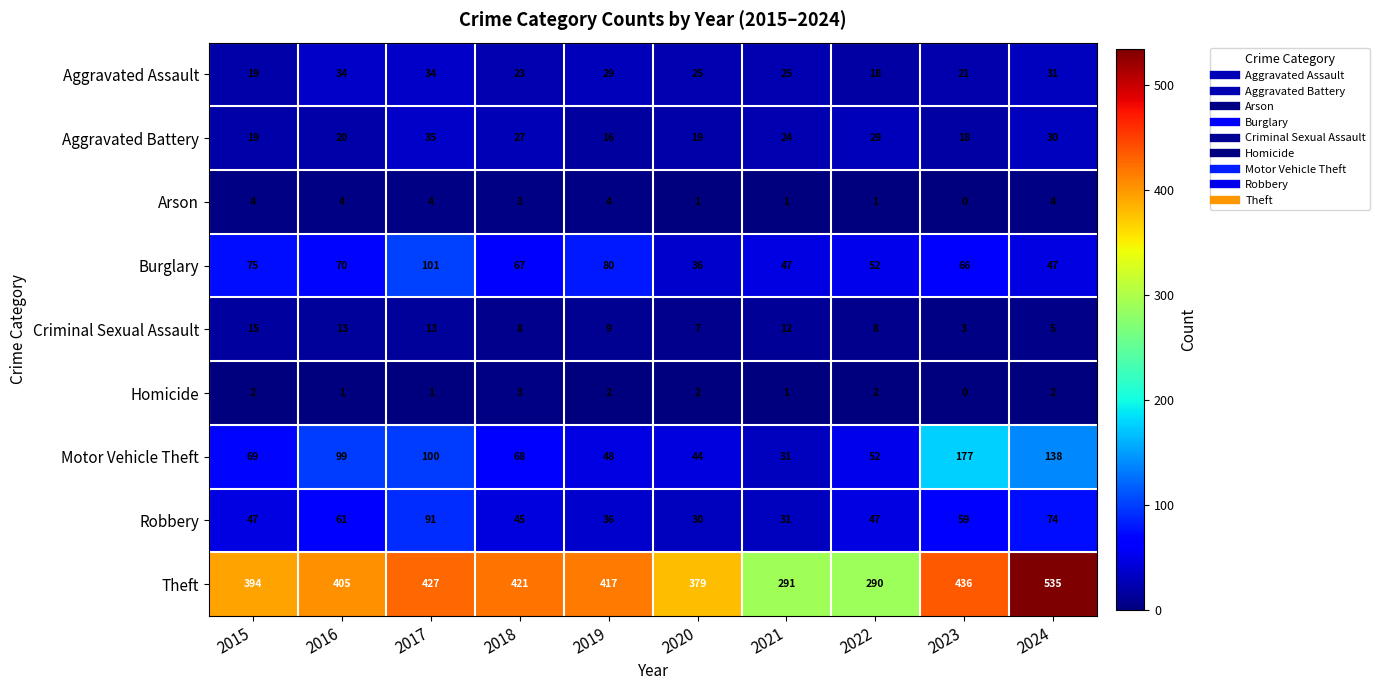

At which category is the sum across all series the highest?

2024